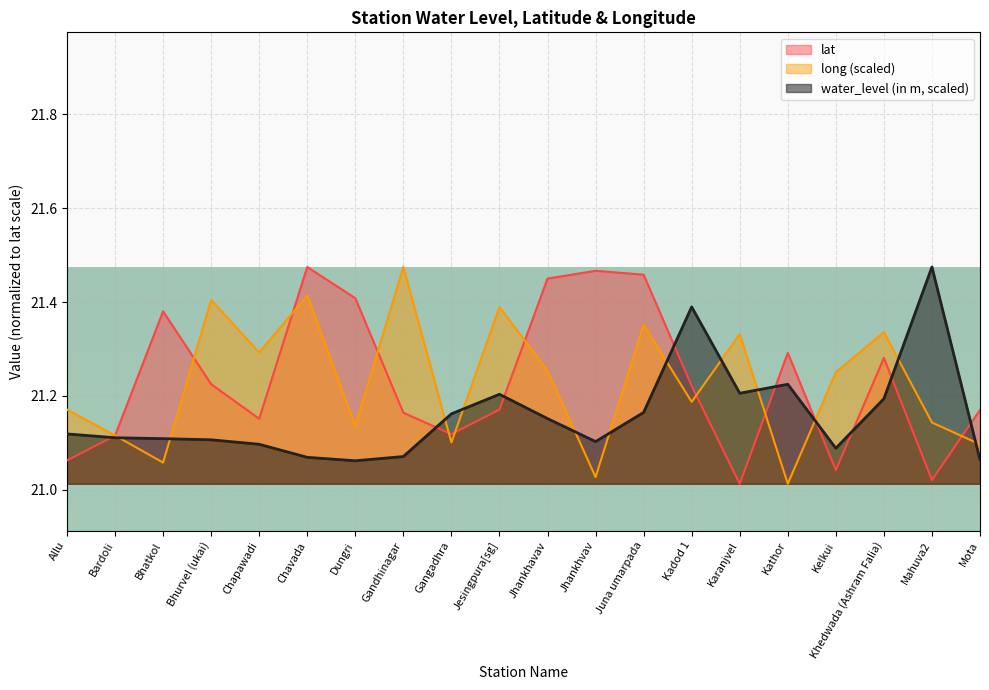

What position from the right is Khedwada (Ashram Falia)?

3